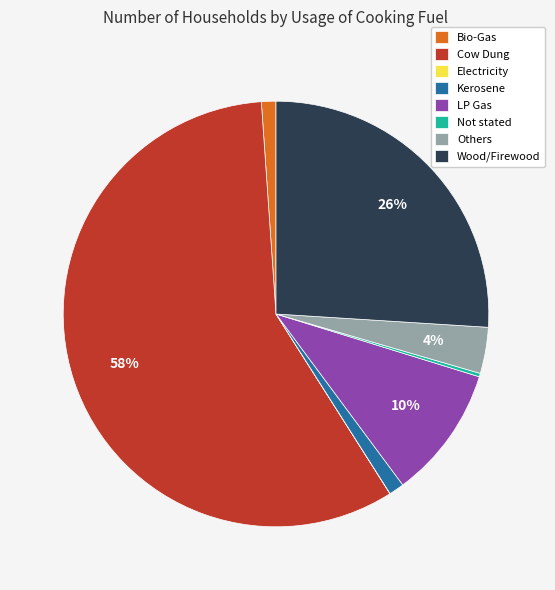

Which slice is the largest?

Cow Dung